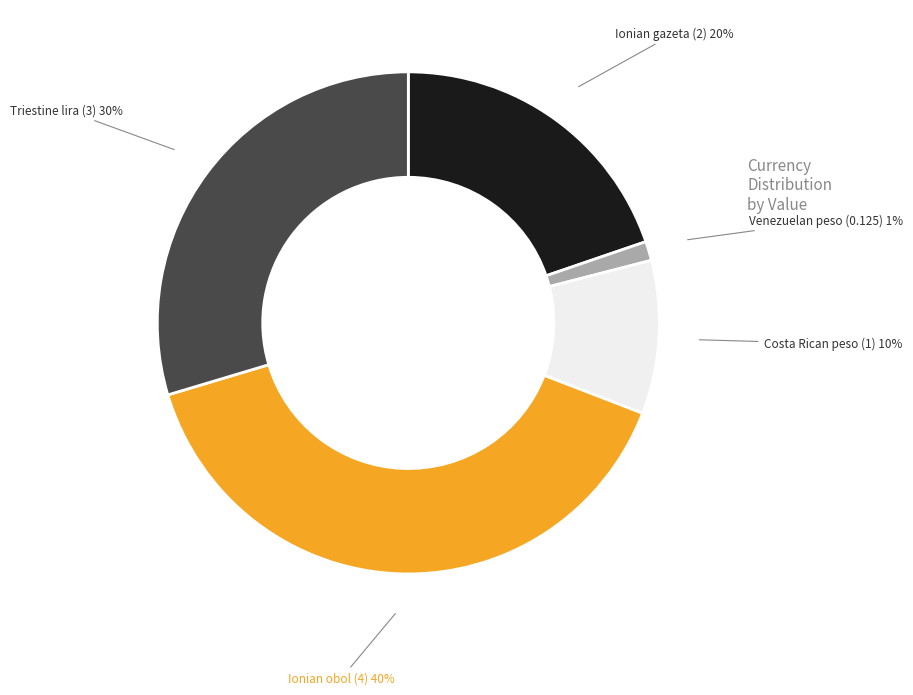

The Ionian gazeta slice represents 26% of the pie. True or false?

False